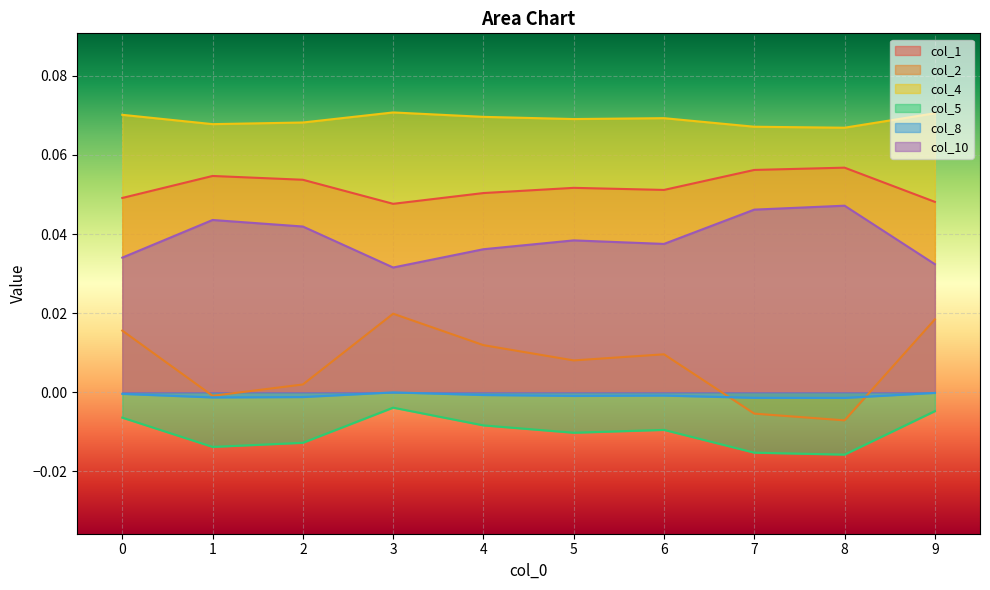

Which has a higher value, 8 or 4?

8